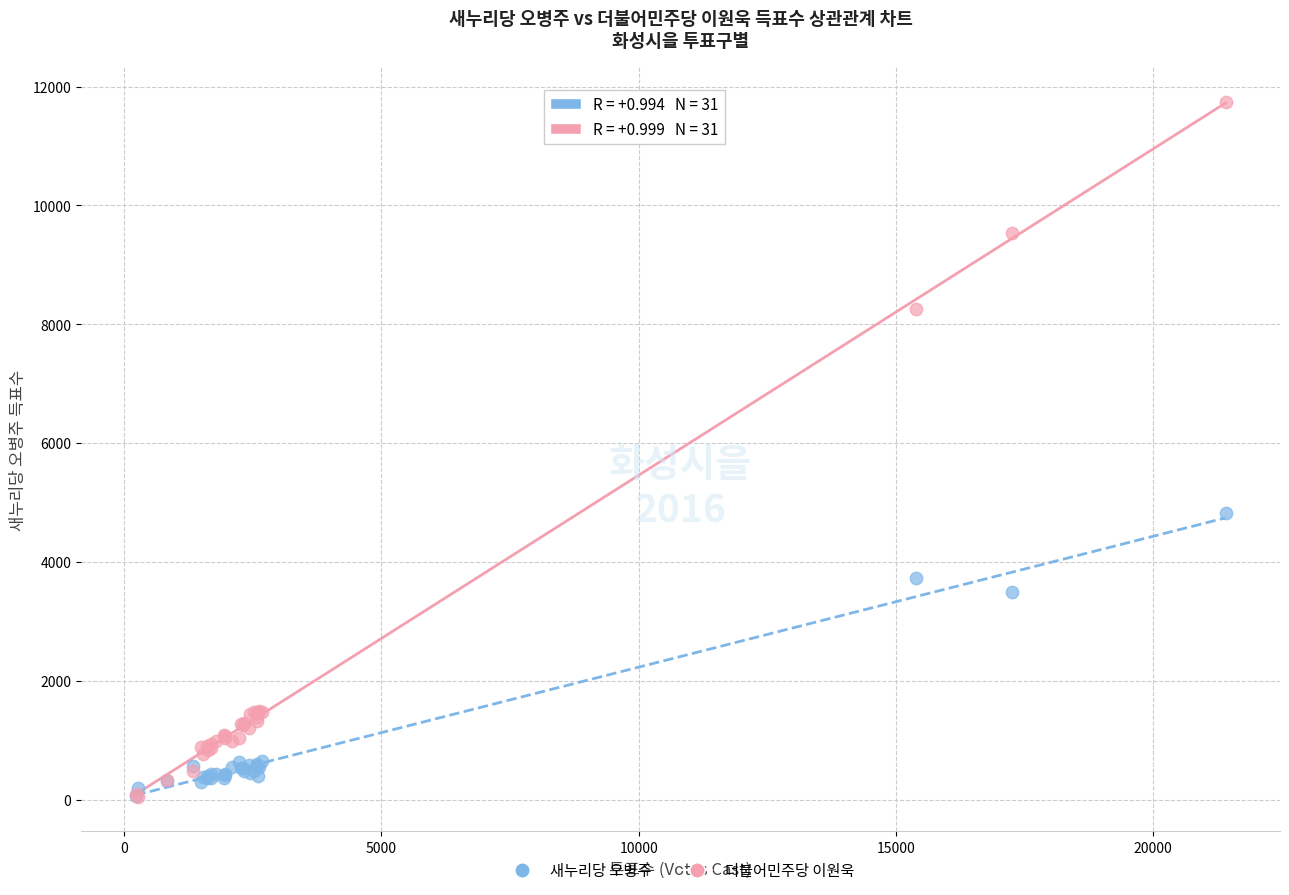

Across all series, what Y value is closest to 5898?

4826